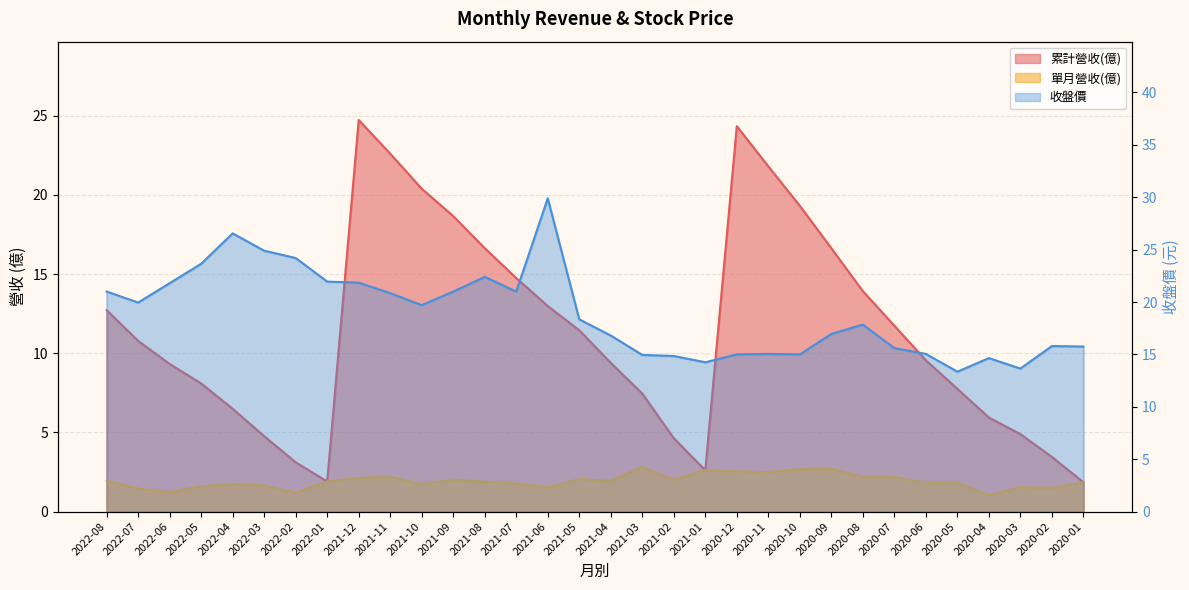

Which series has the widest spread of values?

累計營收(億)